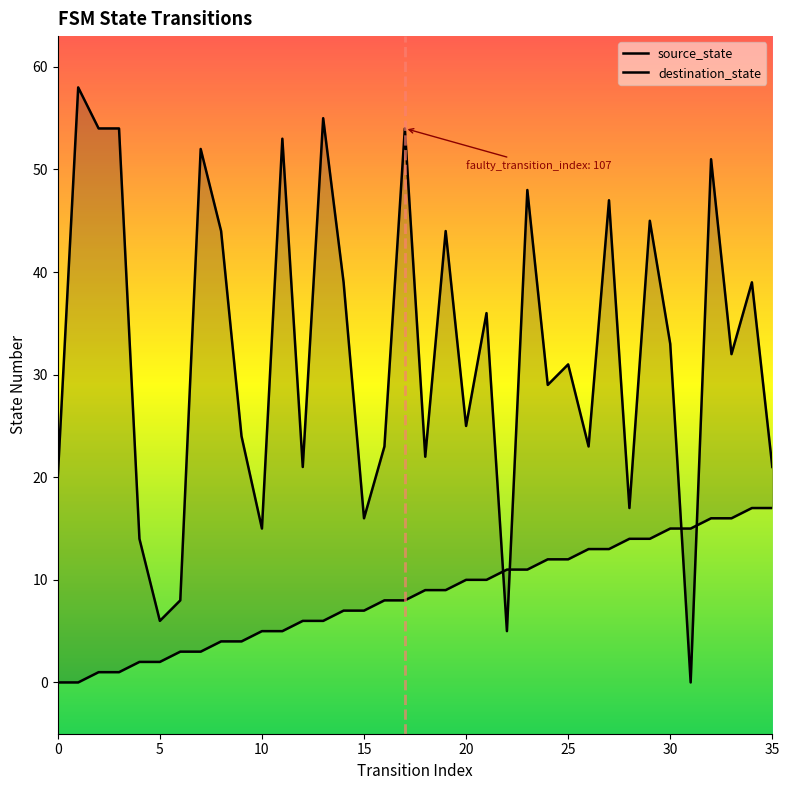

True or false: source_state has more than 0 interior local peaks.

False